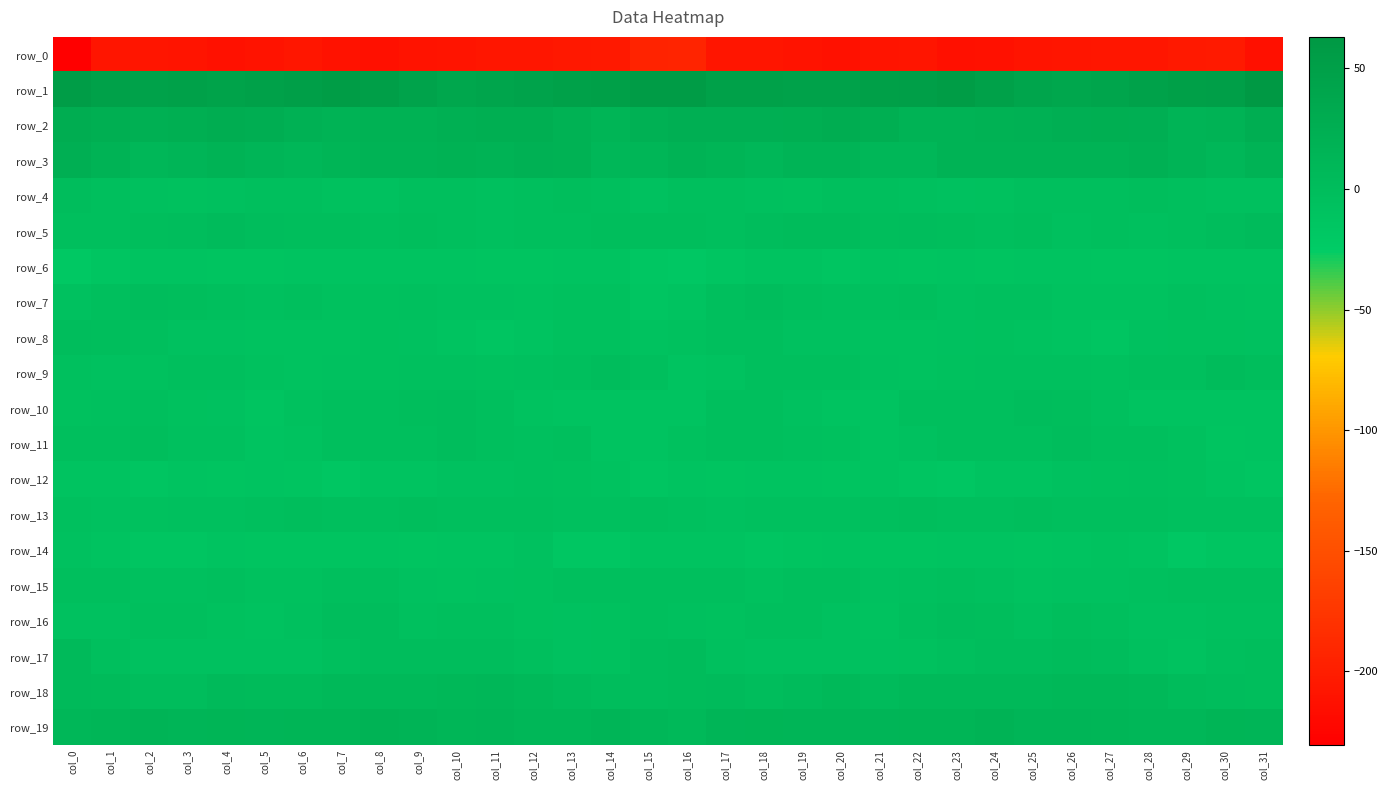

The value of row_13 at col_13 is -7.0. True or false?

False